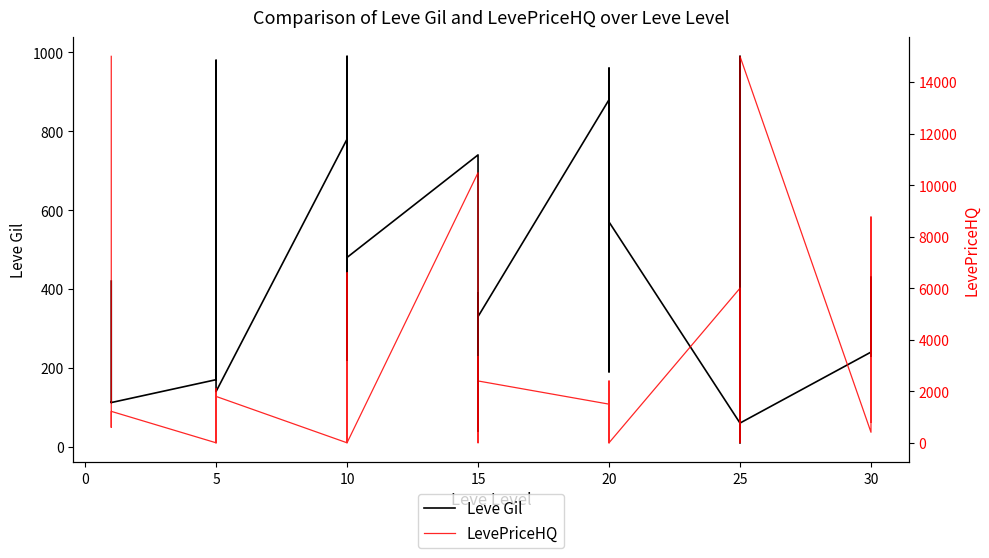

Rank the series by their average value, from highest to lowest.

LevePriceHQ, Leve Gil